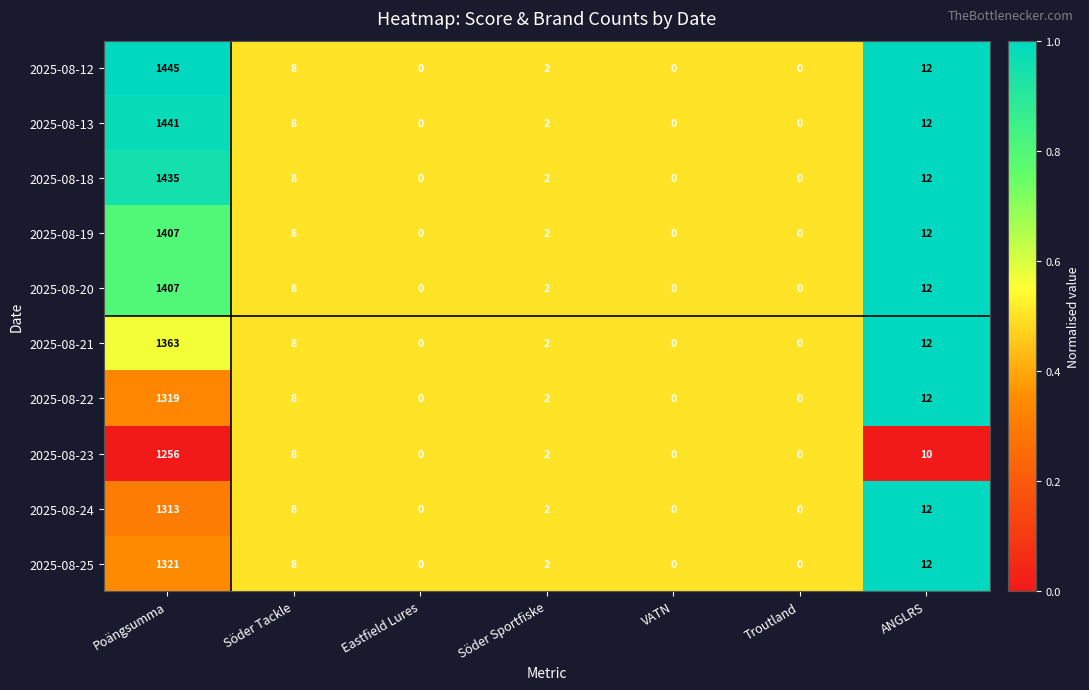

How many series are shown in this chart?

10